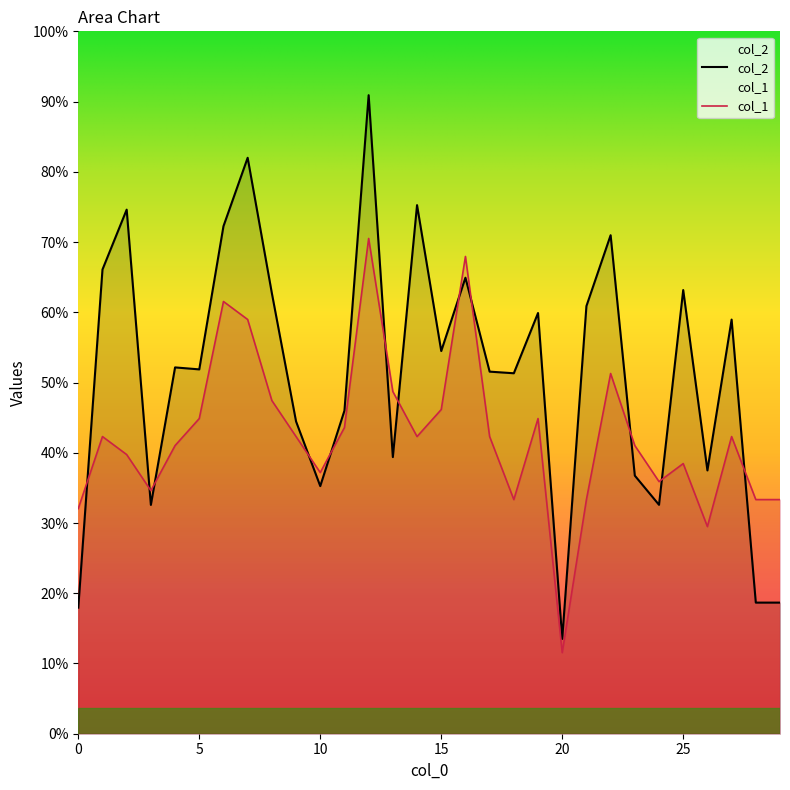

How many data points does each series have?

30